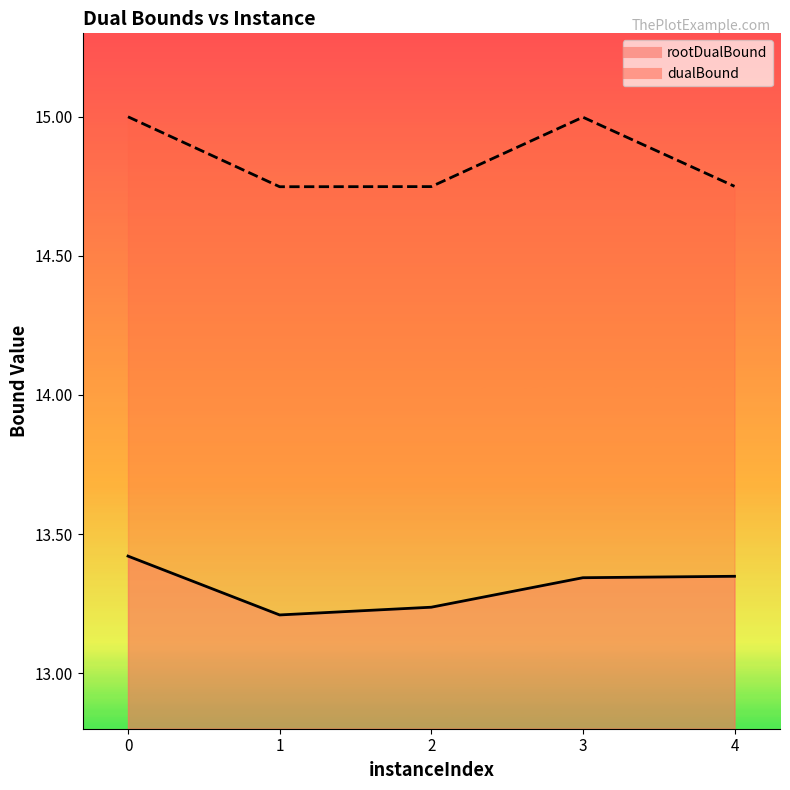

Which series has the largest total across all categories?

dualBound